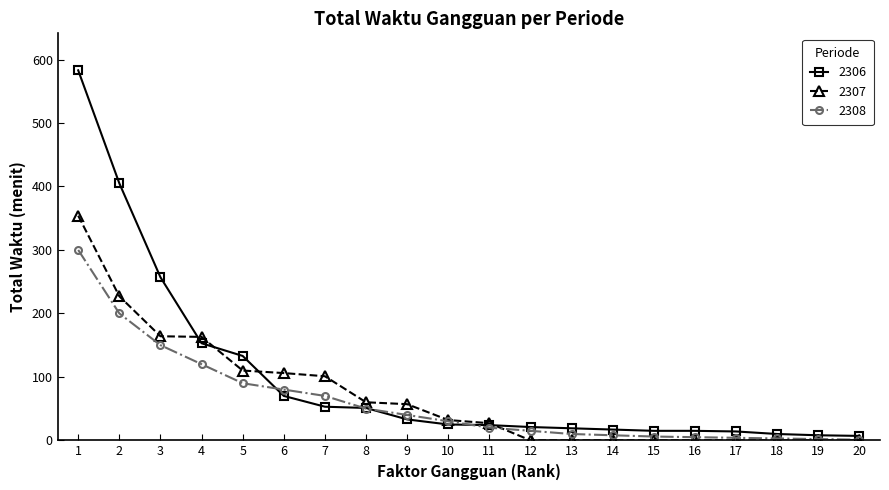

What is the difference between the maximum and minimum values in the 2308 series?

299